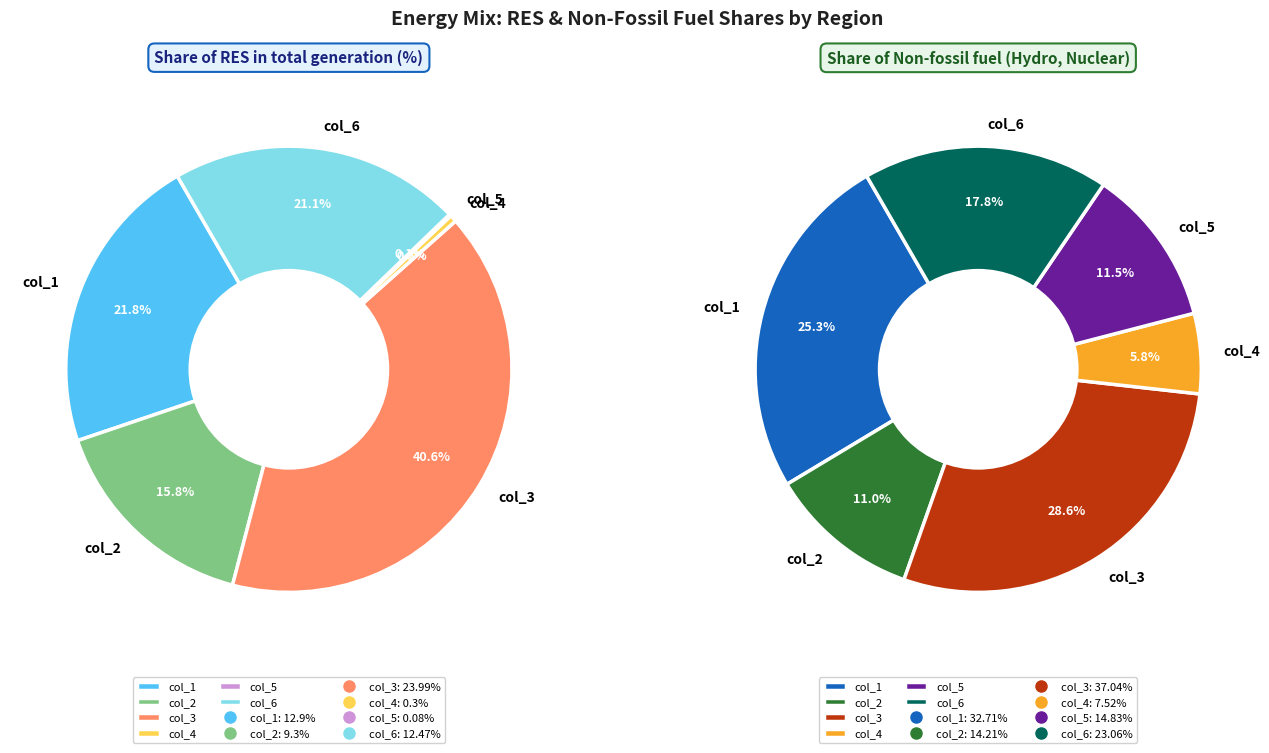

What is the difference between the highest and lowest values at col_4?

7.2